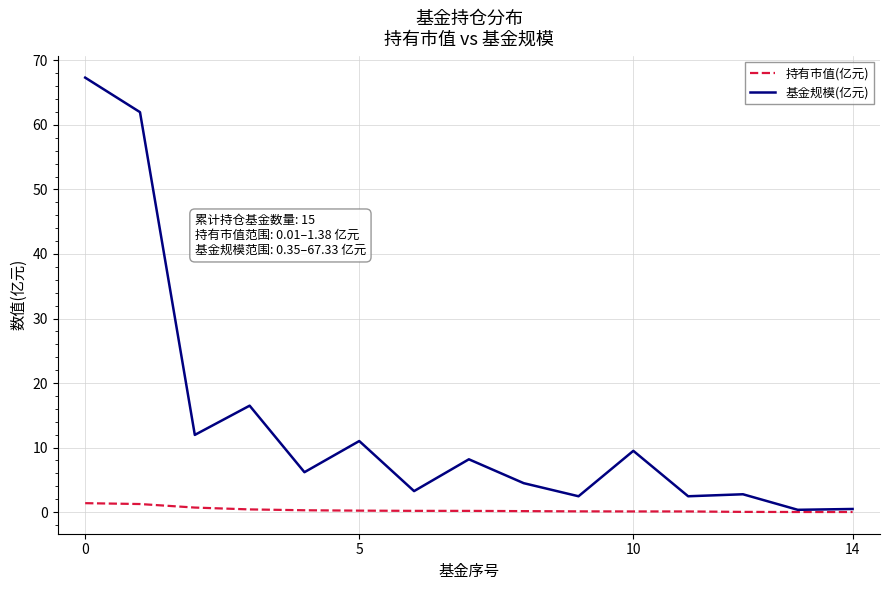

Which series has the largest range (max minus min)?

基金规模(亿元)